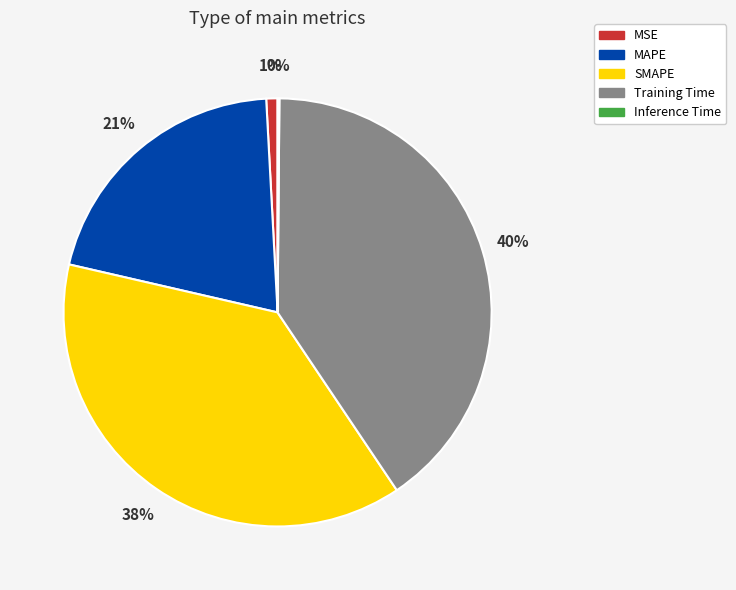

What is the largest slice in the pie chart?

Training Time